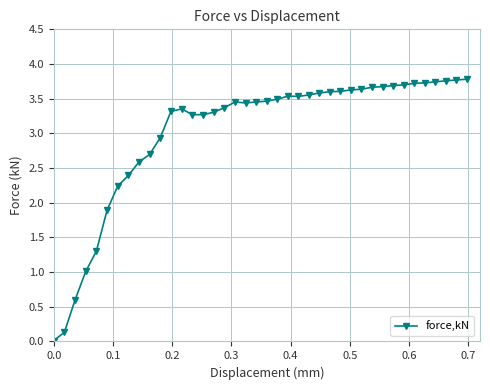

What is the difference between the maximum and minimum values?

3.8